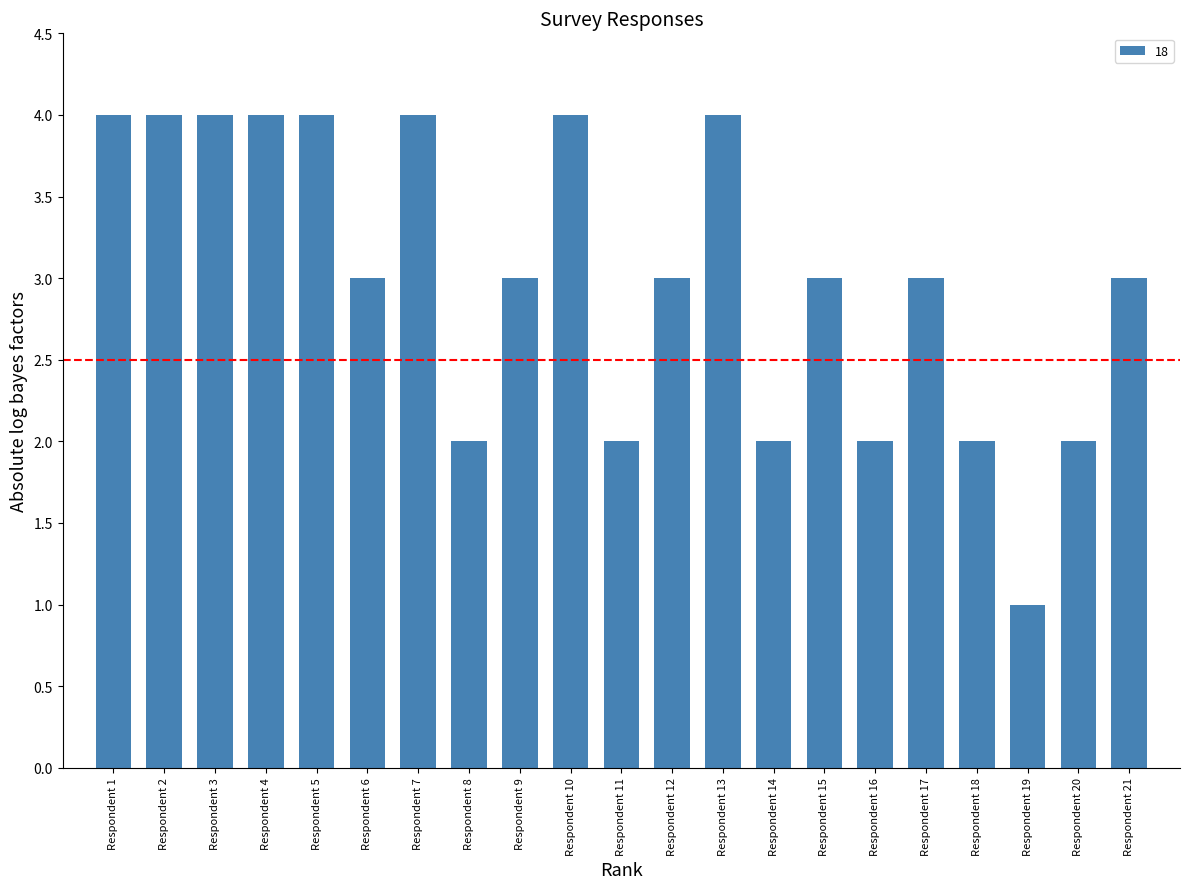

Reading left to right, list all the values displayed in this chart.

Respondent 1=4	Respondent 2=4	Respondent 3=4	Respondent 4=4	Respondent 5=4	Respondent 6=3	Respondent 7=4	Respondent 8=2	Respondent 9=3	Respondent 10=4	Respondent 11=2	Respondent 12=3	Respondent 13=4	Respondent 14=2	Respondent 15=3	Respondent 16=2	Respondent 17=3	Respondent 18=2	Respondent 19=1	Respondent 20=2	Respondent 21=3